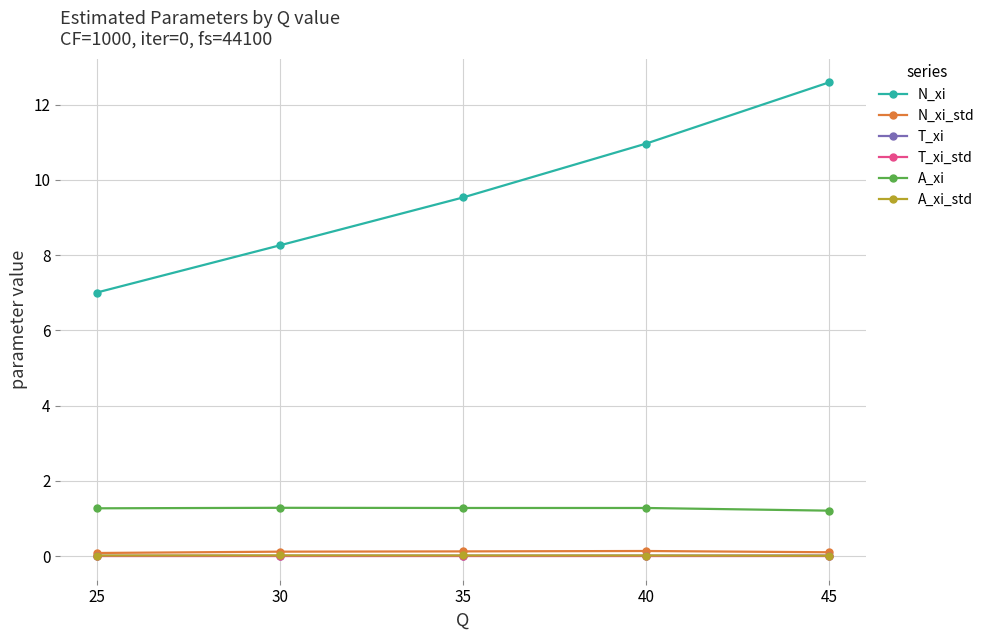

Which series has the largest total across all categories?

N_xi